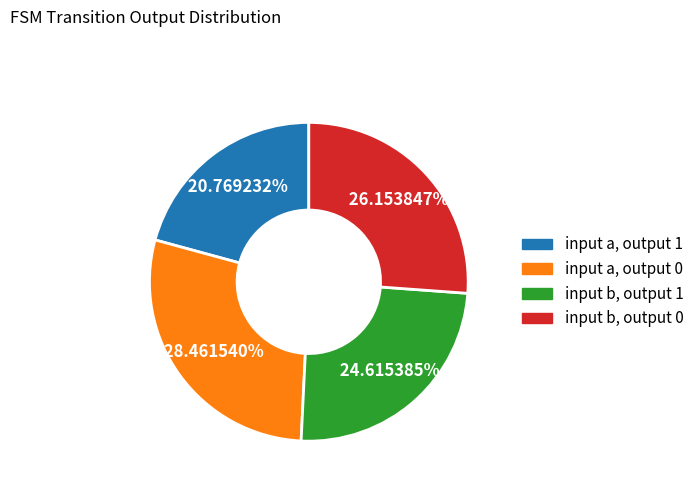

To the nearest percent, what percentage of the pie is input b, output 0?

26%